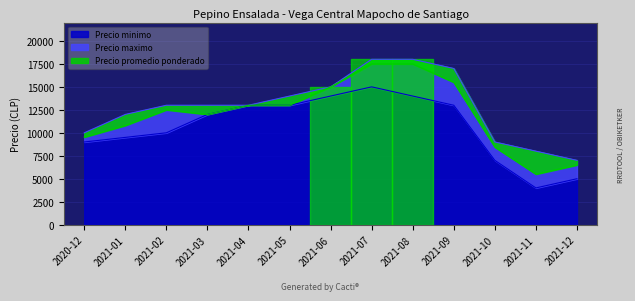

How many distinct data groups are displayed?

3